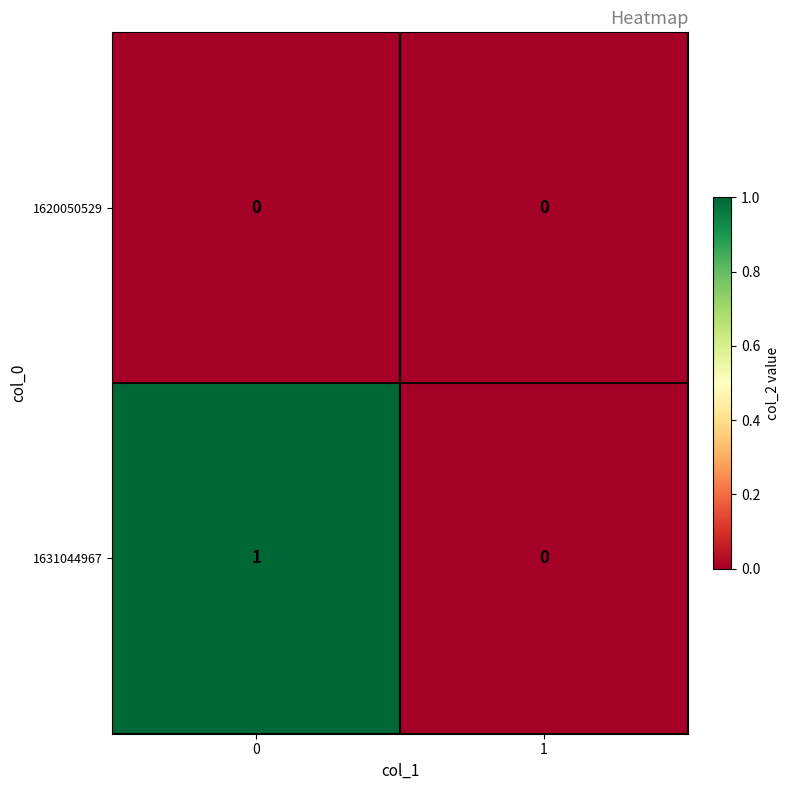

What is the maximum value shown in the chart?

1